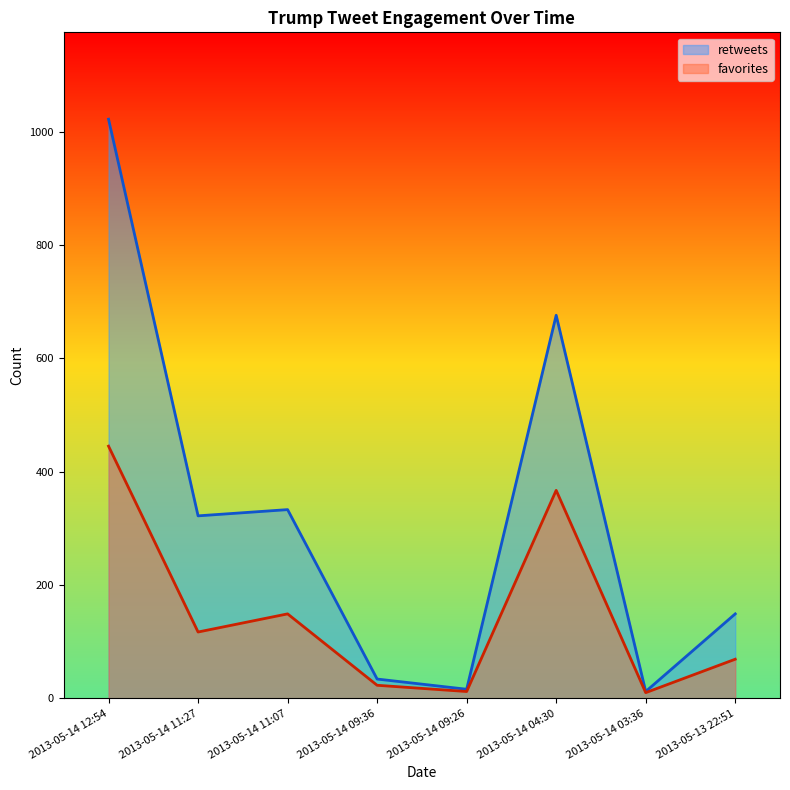

What is the difference between the maximum and minimum values in the retweets series?

1010